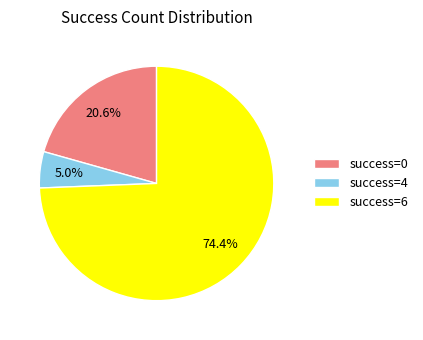

To the nearest percent, what is the difference between the largest and smallest slice percentages?

69%